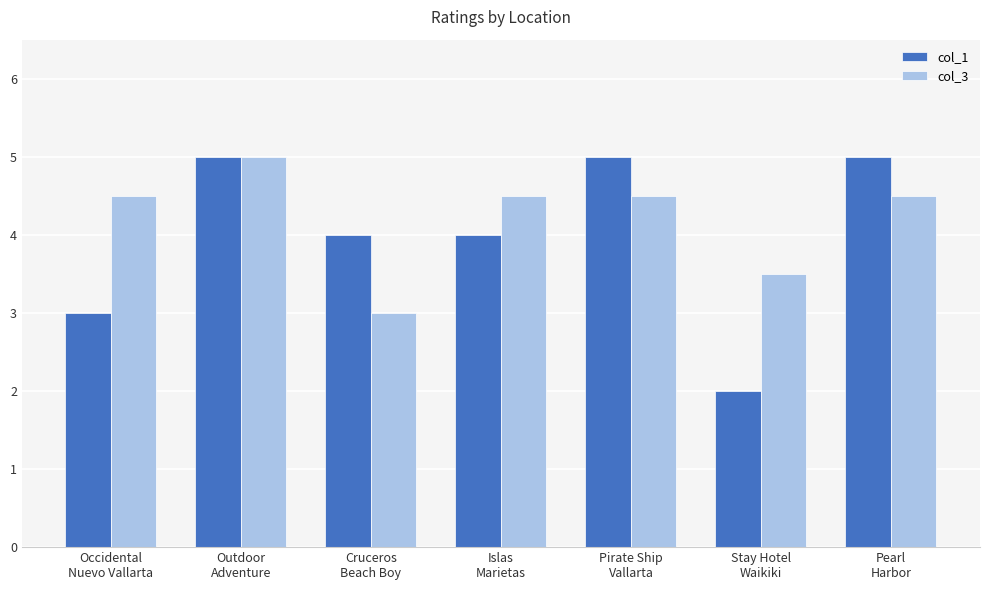

What is the average value of the col_3 series?

4.2